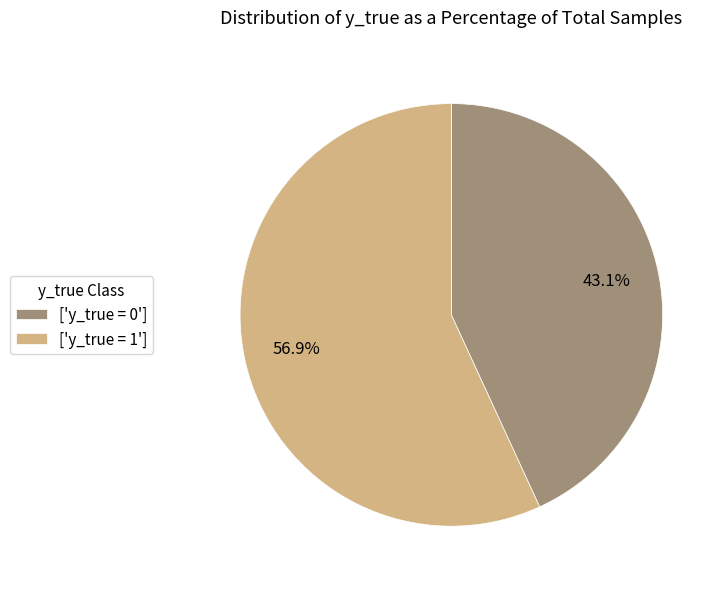

What is the smallest slice in the pie chart?

['y_true = 0']